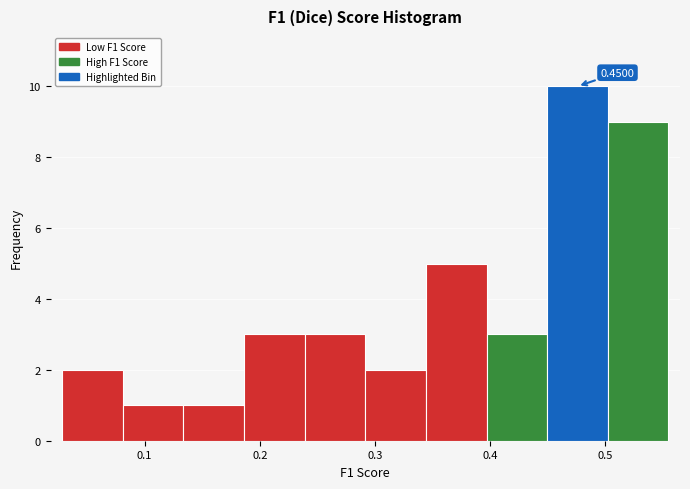

Which range on the x-axis has the tallest bar?

0.45 to 0.50